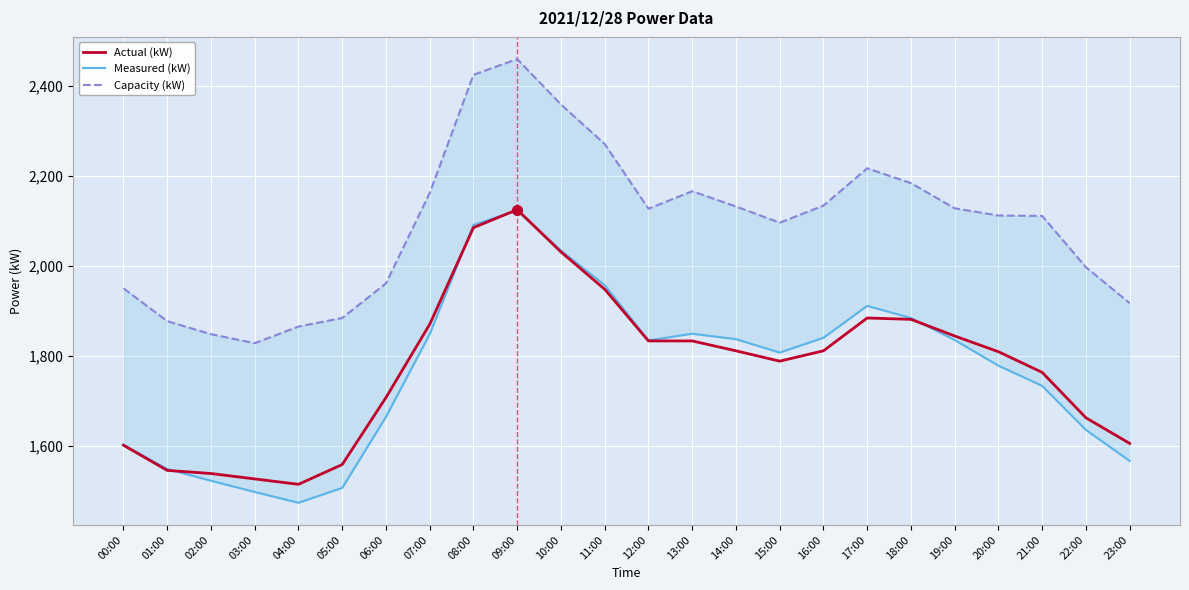

Is the value of Capacity (kW) at 17:00 greater than the value of Actual (kW) at 19:00?

Yes